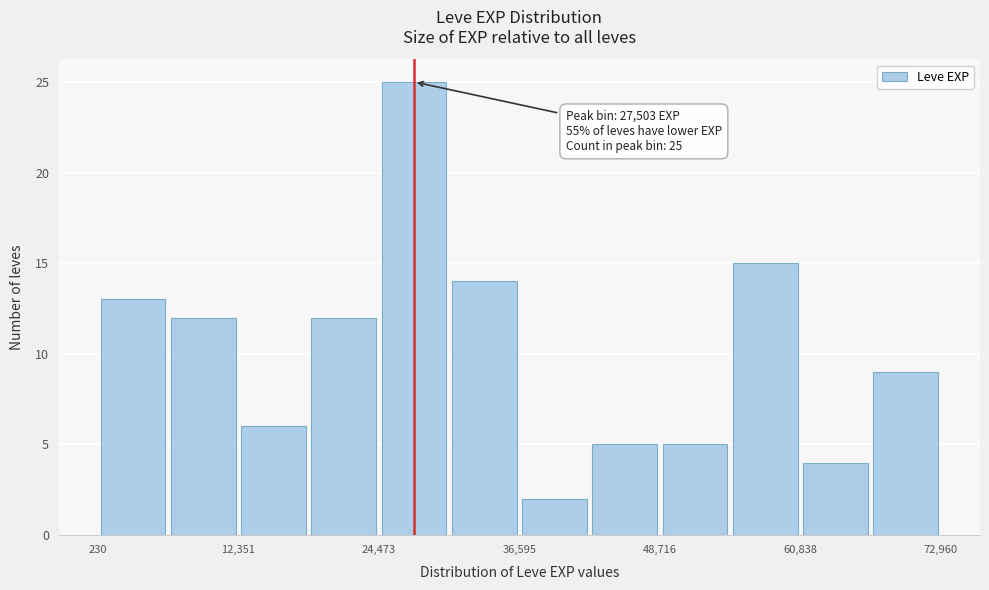

Read against the x-axis, roughly where is the centre of the tallest bar?

28000